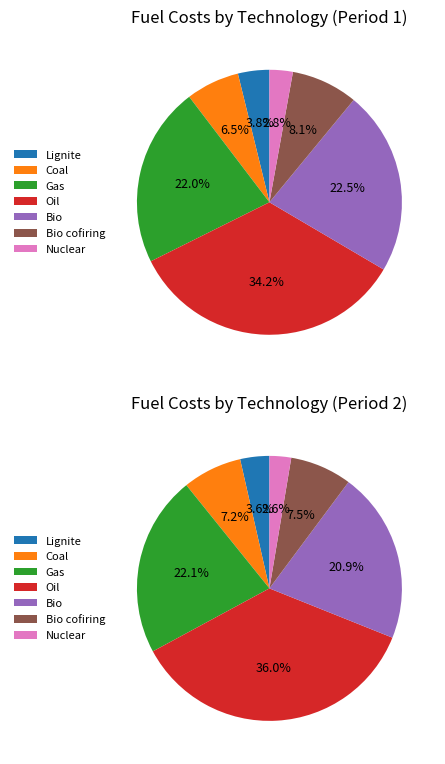

Which category has the smallest portion of the pie?

Nuclear